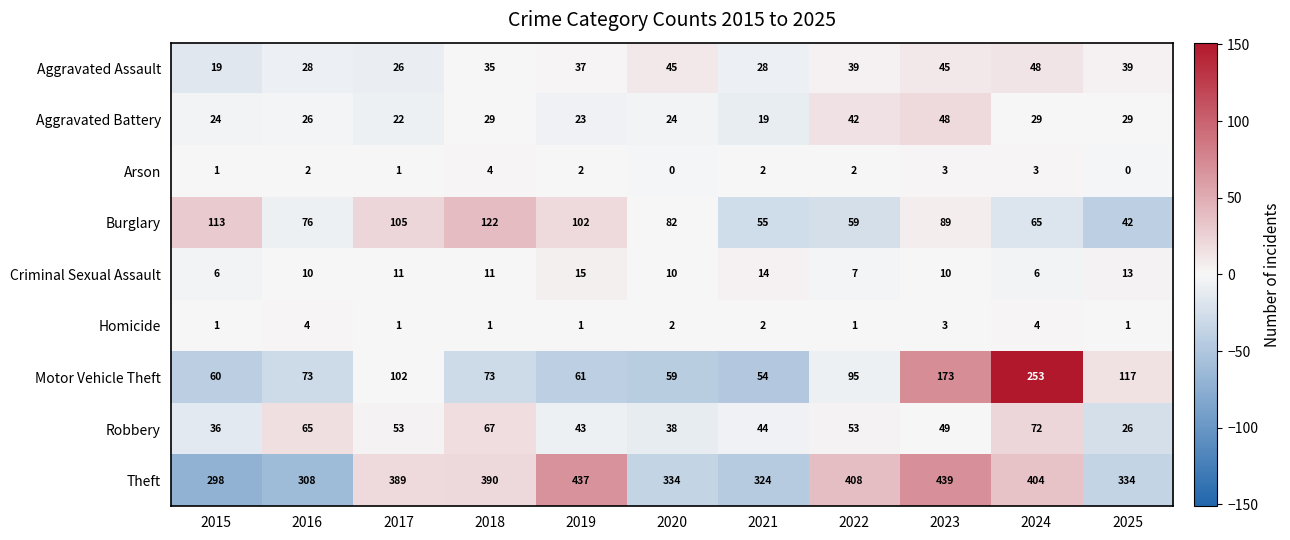

What is the spread (max minus min) of values at 2015?

297